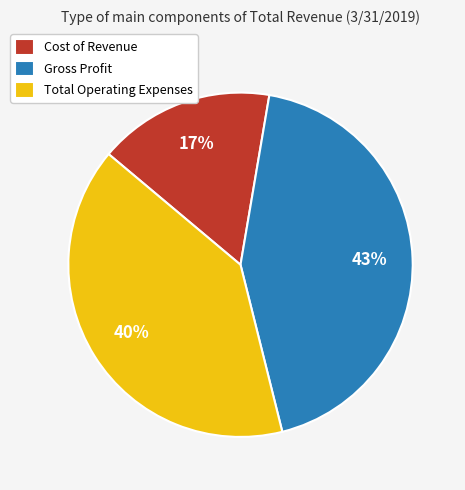

To the nearest percent, what portion does Total Operating Expenses represent?

40%